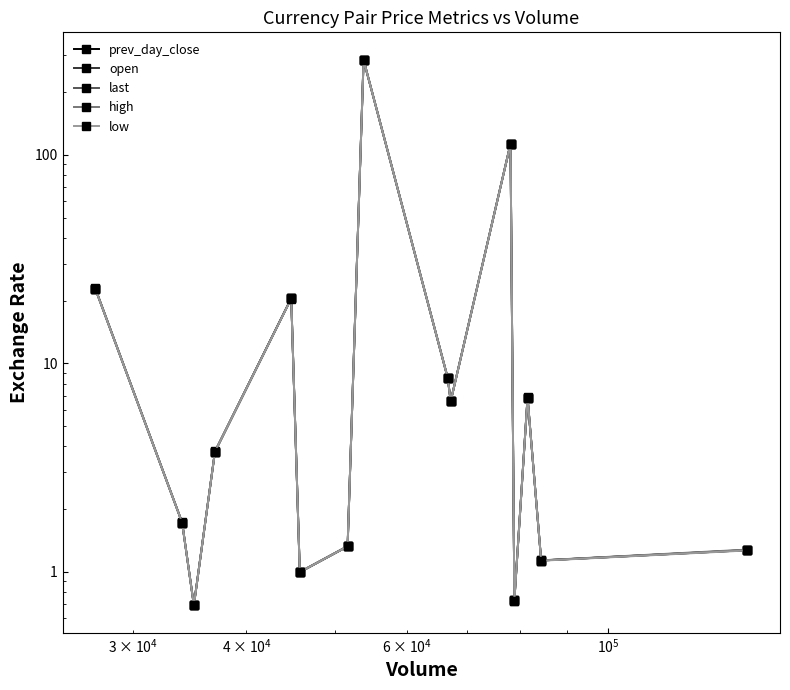

How many data points does each series have?

15